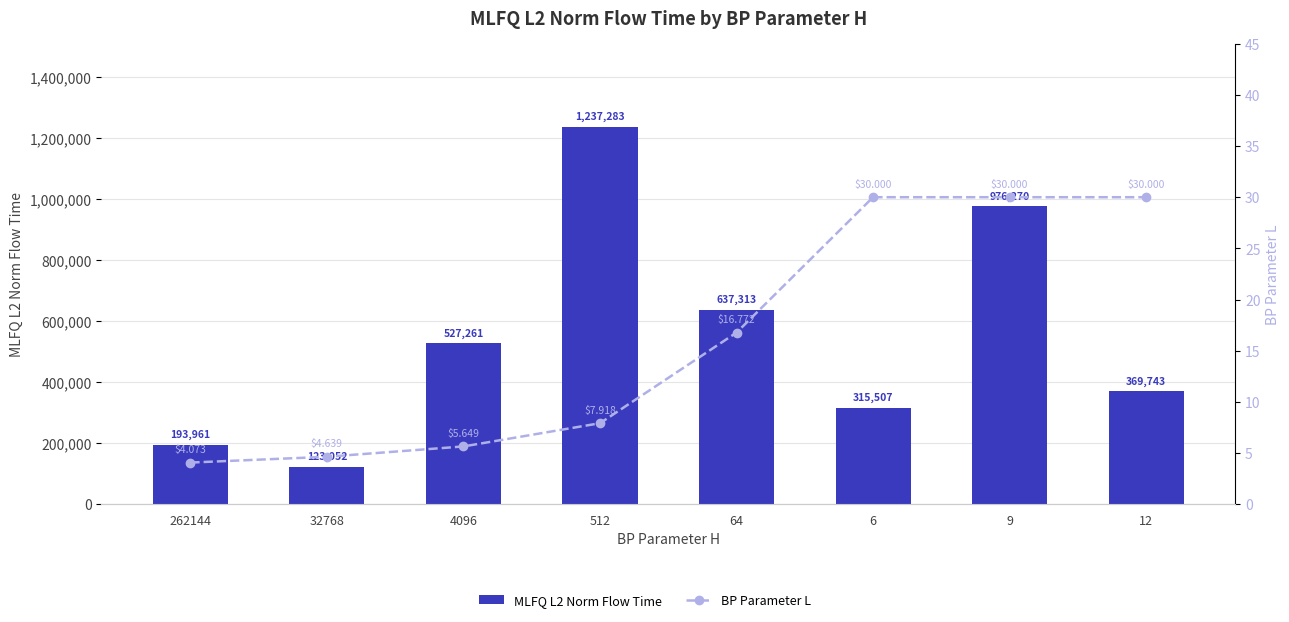

What is the difference between the maximum and minimum values in the MLFQ L2 Norm Flow Time series?

1114231.3